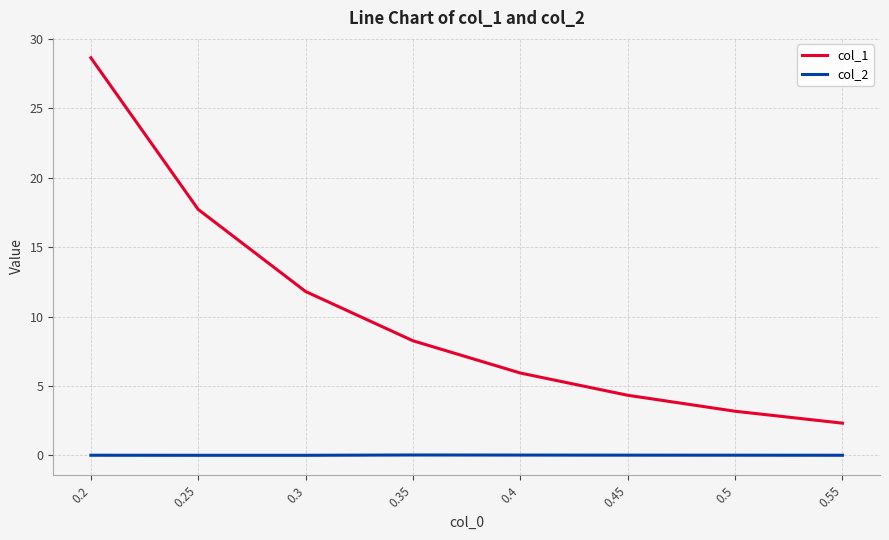

Count the number of data series in this chart.

2